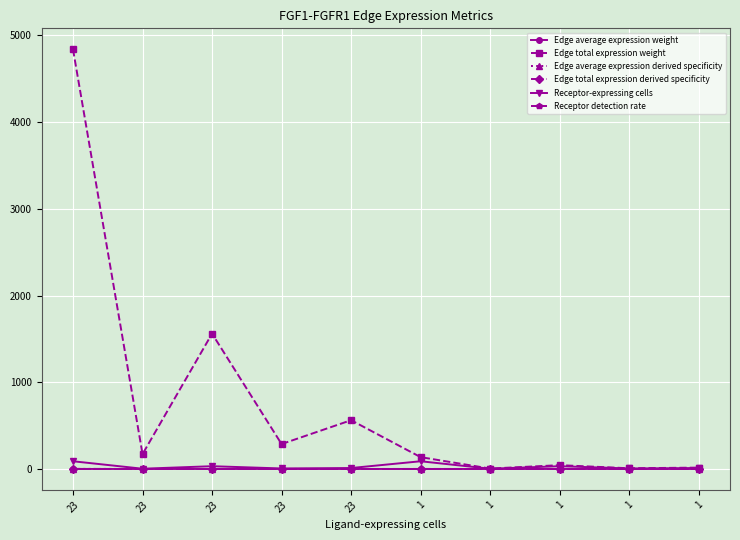

At which category does Edge total expression derived specificity reach its first local peak?

23